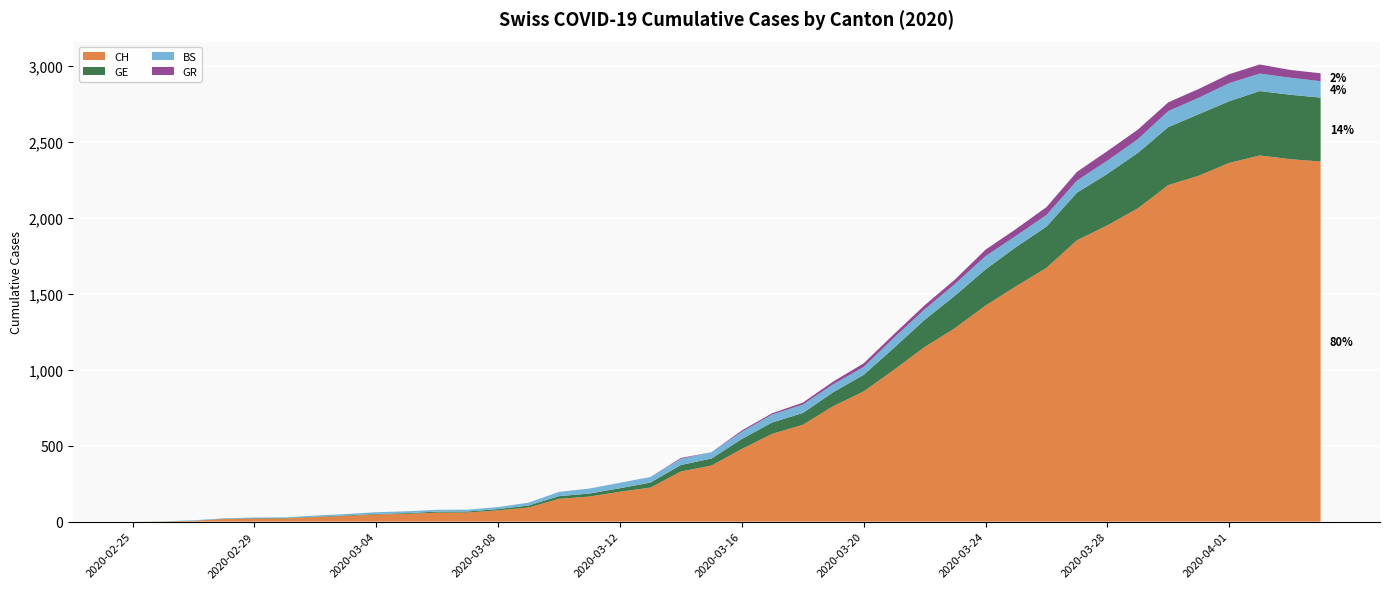

Reading left to right, list all the values displayed in this chart.

CH: 2020-02-25=0	2020-02-26=1	2020-02-27=5	2020-02-28=17	2020-02-29=20	2020-03-01=21	2020-03-02=30	2020-03-03=37	2020-03-04=47	2020-03-05=51	2020-03-06=59	2020-03-07=60	2020-03-08=74	2020-03-09=93	2020-03-10=150	2020-03-11=165	2020-03-12=197	2020-03-13=224	2020-03-14=330	2020-03-15=369	2020-03-16=478	2020-03-17=578	2020-03-18=637	2020-03-19=760	2020-03-20=857	2020-03-21=1000	2020-03-22=1149	2020-03-23=1274	2020-03-24=1422	2020-03-25=1549	2020-03-26=1670	2020-03-27=1852	2020-03-28=1950	2020-03-29=2062	2020-03-30=2215	2020-03-31=2277	2020-04-01=2361	2020-04-02=2410	2020-04-03=2386	2020-04-04=2370
GE: 2020-02-25=0	2020-02-26=1	2020-02-27=1	2020-02-28=2	2020-02-29=3	2020-03-01=3	2020-03-02=3	2020-03-03=4	2020-03-04=4	2020-03-05=5	2020-03-06=7	2020-03-07=7	2020-03-08=9	2020-03-09=13	2020-03-10=18	2020-03-11=20	2020-03-12=23	2020-03-13=33	2020-03-14=43	2020-03-15=46	2020-03-16=66	2020-03-17=75	2020-03-18=78	2020-03-19=92	2020-03-20=109	2020-03-21=145	2020-03-22=179	2020-03-23=214	2020-03-24=238	2020-03-25=258	2020-03-26=272	2020-03-27=313	2020-03-28=339	2020-03-29=365	2020-03-30=382	2020-03-31=405	2020-04-01=406	2020-04-02=424	2020-04-03=424	2020-04-04=421
BS: 2020-02-25=0	2020-02-26=0	2020-02-27=3	2020-02-28=3	2020-02-29=4	2020-03-01=4	2020-03-02=7	2020-03-03=9	2020-03-04=11	2020-03-05=12	2020-03-06=12	2020-03-07=12	2020-03-08=13	2020-03-09=19	2020-03-10=28	2020-03-11=33	2020-03-12=36	2020-03-13=37	2020-03-14=40	2020-03-15=42	2020-03-16=47	2020-03-17=52	2020-03-18=55	2020-03-19=52	2020-03-20=52	2020-03-21=66	2020-03-22=69	2020-03-23=77	2020-03-24=87	2020-03-25=74	2020-03-26=76	2020-03-27=79	2020-03-28=87	2020-03-29=90	2020-03-30=105	2020-03-31=108	2020-04-01=119	2020-04-02=115	2020-04-03=112	2020-04-04=108
GR: 2020-02-25=0	2020-02-26=0	2020-02-27=0	2020-02-28=0	2020-02-29=0	2020-03-01=0	2020-03-02=0	2020-03-03=0	2020-03-04=0	2020-03-05=0	2020-03-06=0	2020-03-07=0	2020-03-08=0	2020-03-09=0	2020-03-10=0	2020-03-11=0	2020-03-12=0	2020-03-13=0	2020-03-14=6	2020-03-15=0	2020-03-16=9	2020-03-17=9	2020-03-18=13	2020-03-19=18	2020-03-20=24	2020-03-21=24	2020-03-22=27	2020-03-23=29	2020-03-24=43	2020-03-25=45	2020-03-26=52	2020-03-27=58	2020-03-28=63	2020-03-29=63	2020-03-30=58	2020-03-31=58	2020-04-01=59	2020-04-02=60	2020-04-03=51	2020-04-04=52